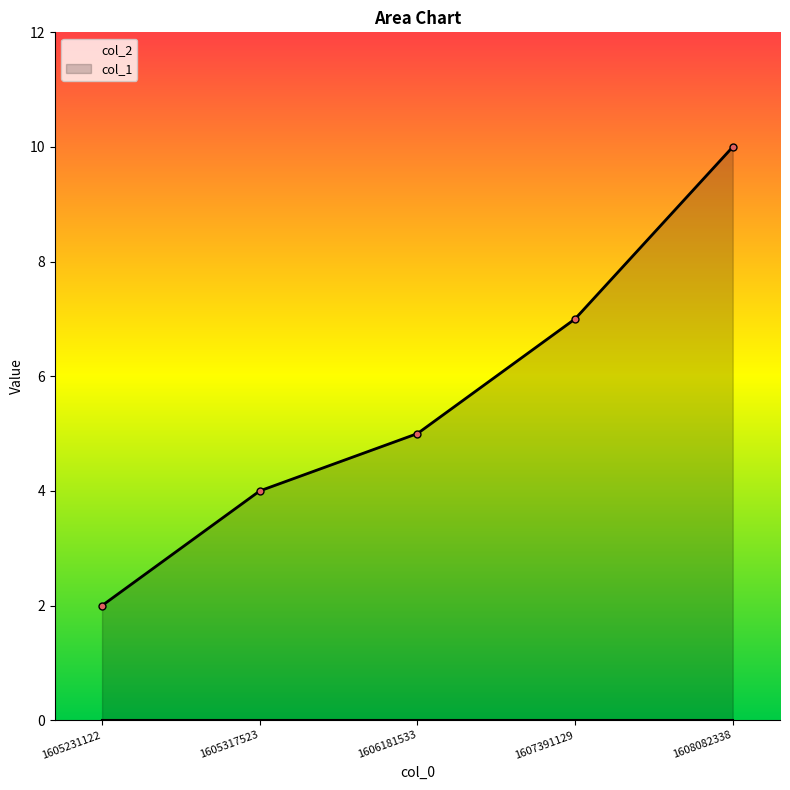

How many values are below 5?

2